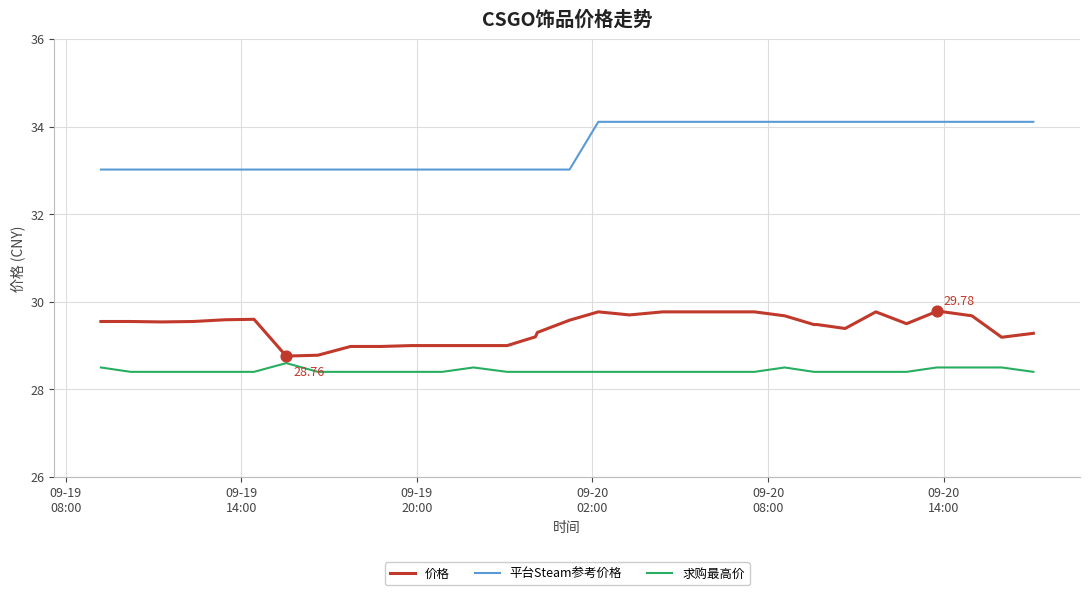

At how many categories does at least one series exceed 28?

34